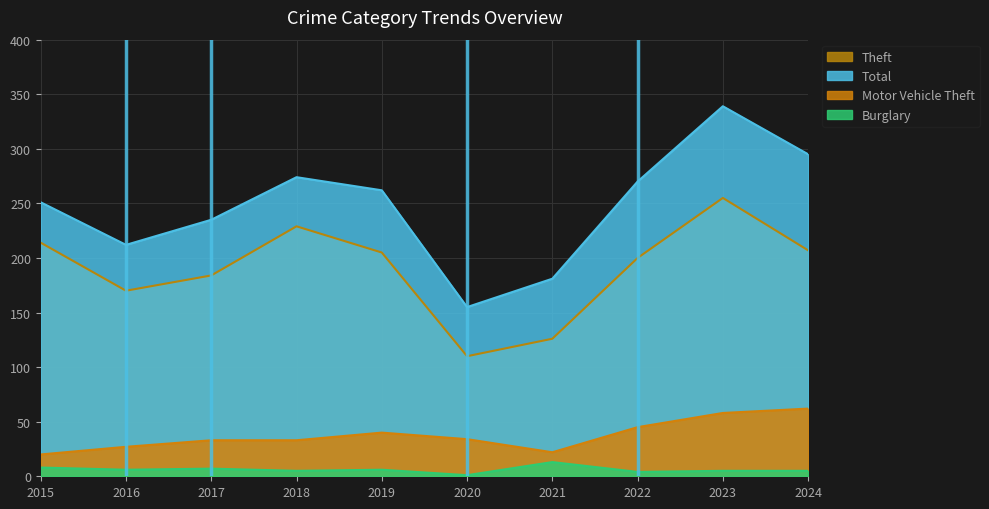

Where does the Theft series first go above 205?

2015